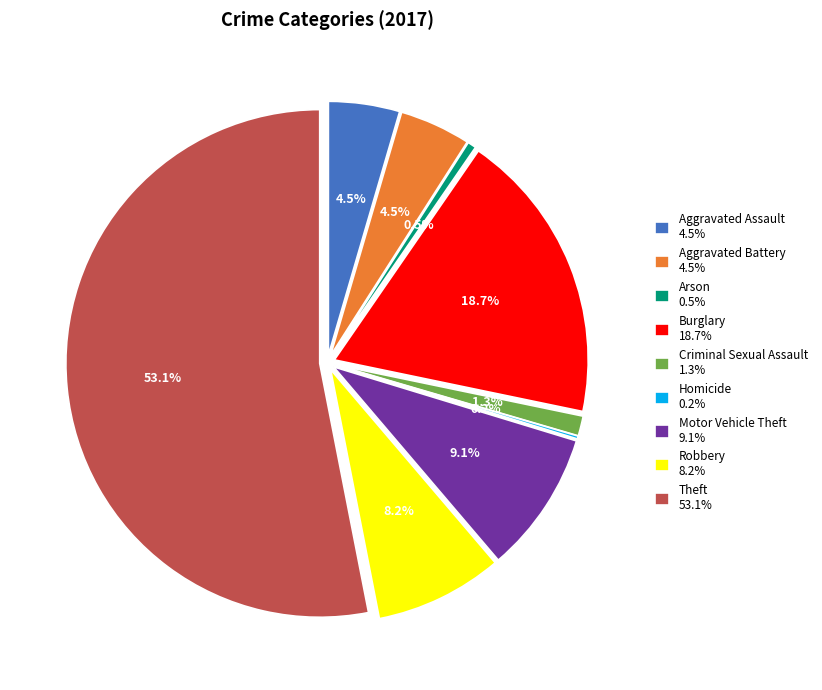

How many slices are in this pie chart?

9